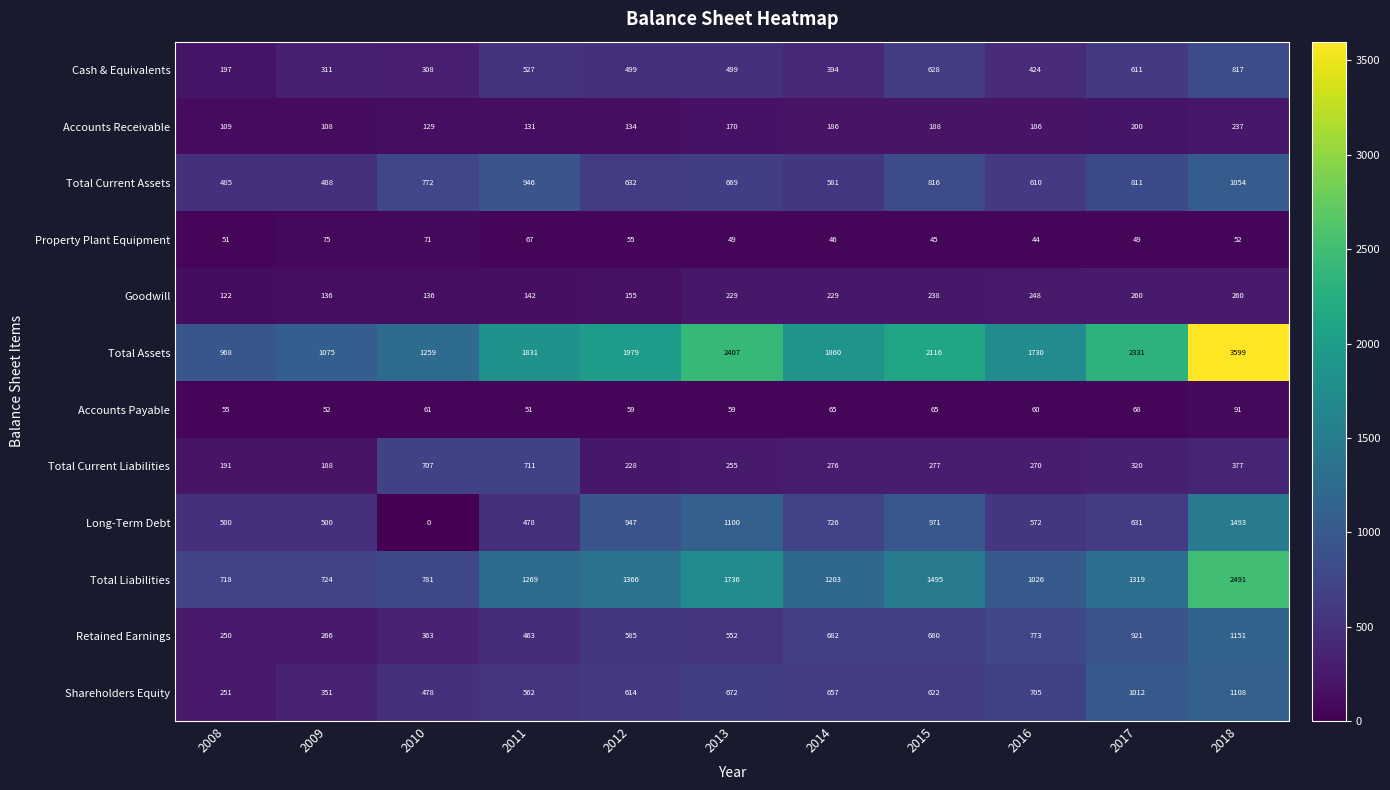

What is the total value across all series at 2011?

7178